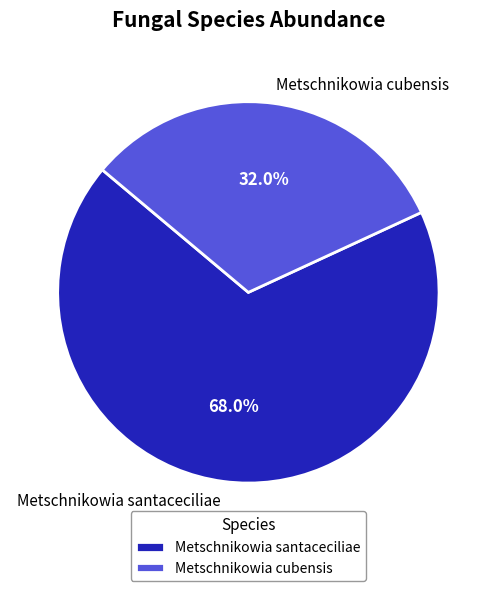

Which slice represents more than half of the pie?

Metschnikowia santaceciliae